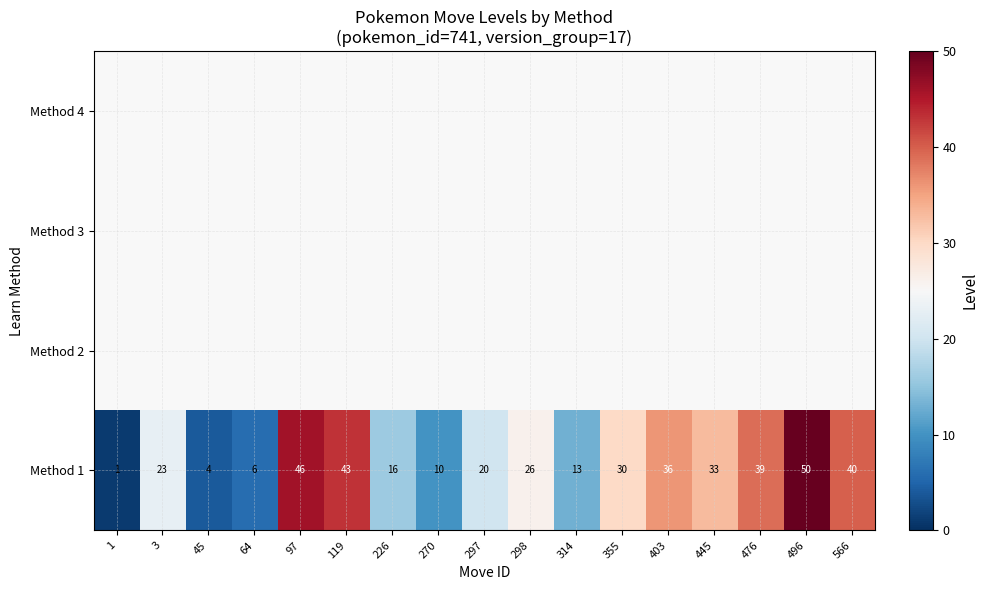

The Method 1 series shows 52 at 355. True or false?

False